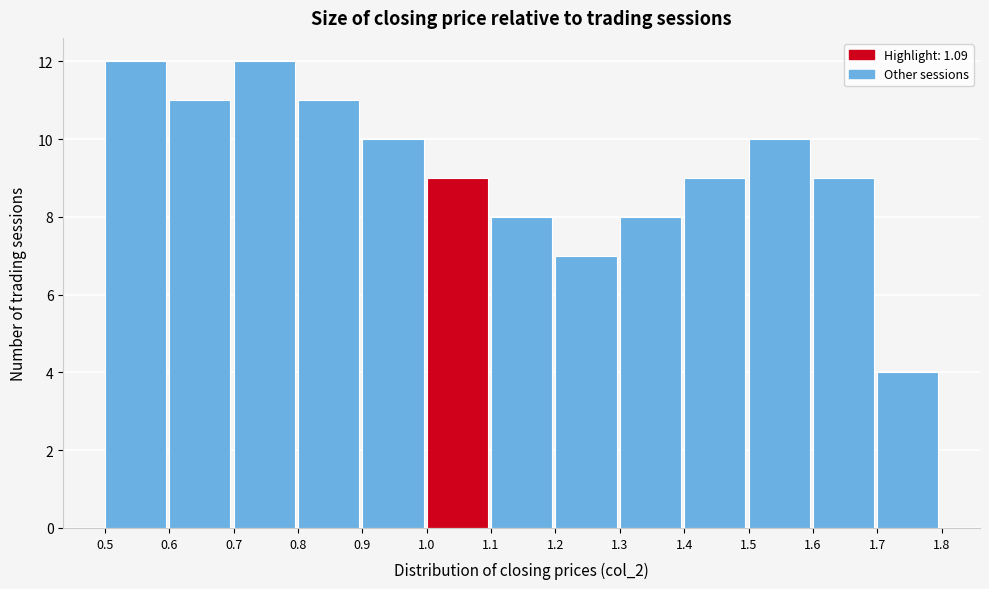

Reading left to right, list every bar in this chart as the range it spans on the x-axis followed by its height. The values are not printed on the chart, so give them approximately, as read against the axis.

0.5 to 0.6: 12
0.6 to 0.7: 11
0.7 to 0.8: 12
0.8 to 0.9: 11
0.9 to 1.0: 10
1.0 to 1.1: 9
1.1 to 1.2: 8
1.2 to 1.3: 7
1.3 to 1.4: 8
1.4 to 1.5: 9
1.5 to 1.6: 10
1.6 to 1.7: 9
1.7 to 1.8: 4